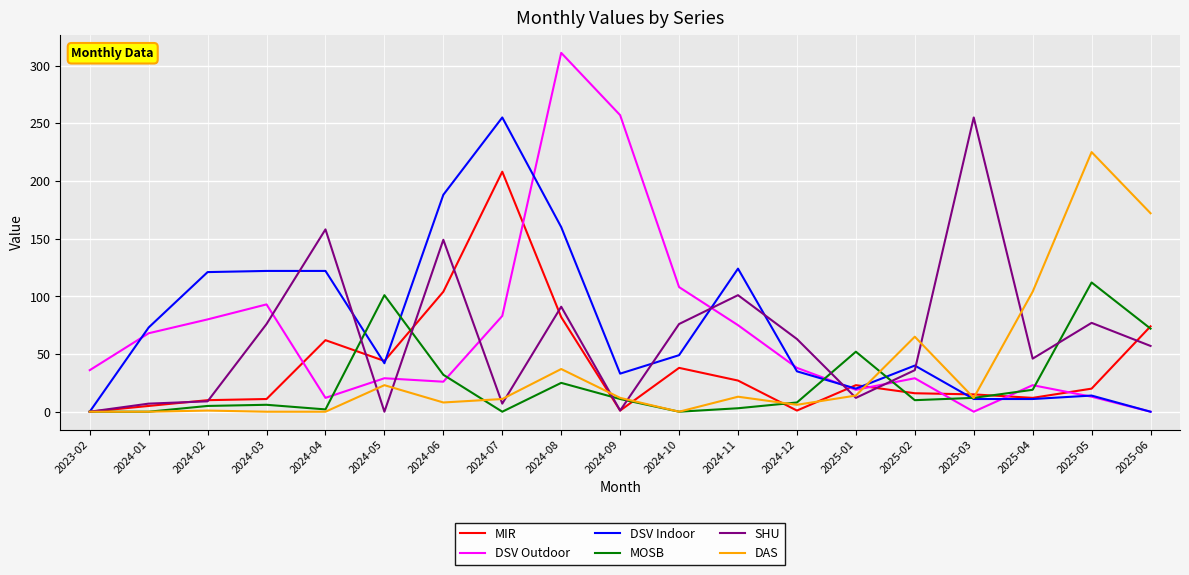

What is the difference between the SHU values at 2024-06 and 2025-01?

137